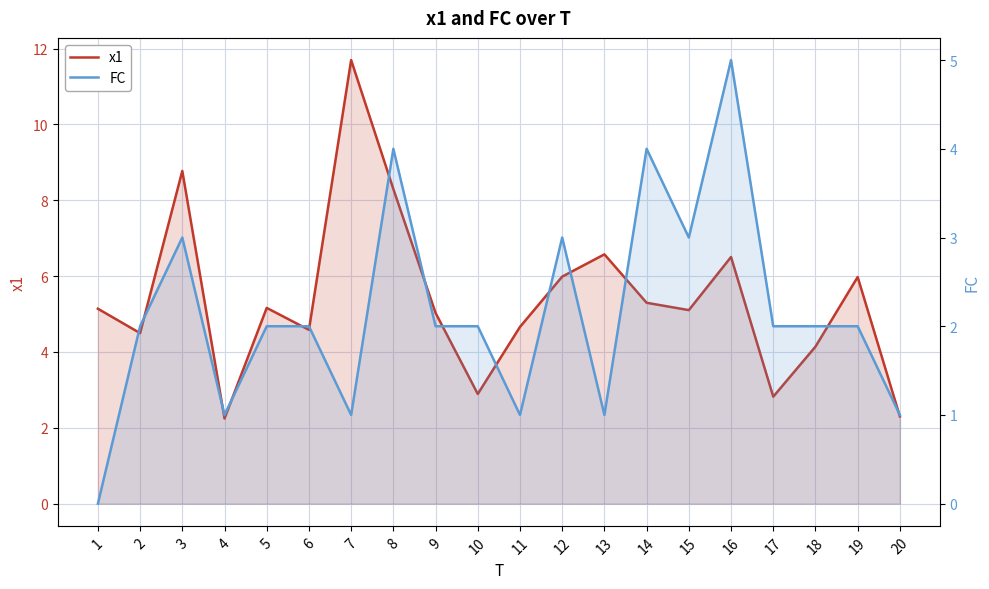

What is the difference between the maximum and minimum values in the FC series?

5.0